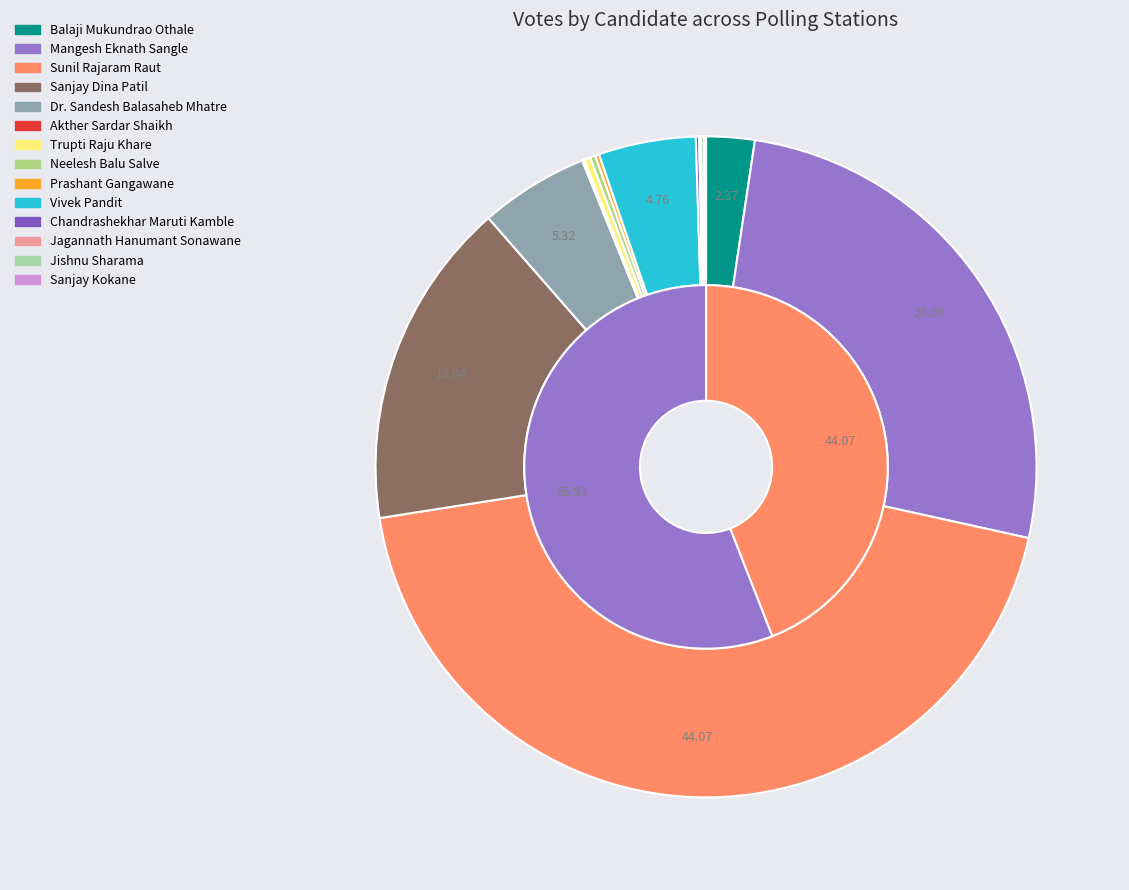

The Akther Sardar Shaikh slice represents 10% of the pie. True or false?

False